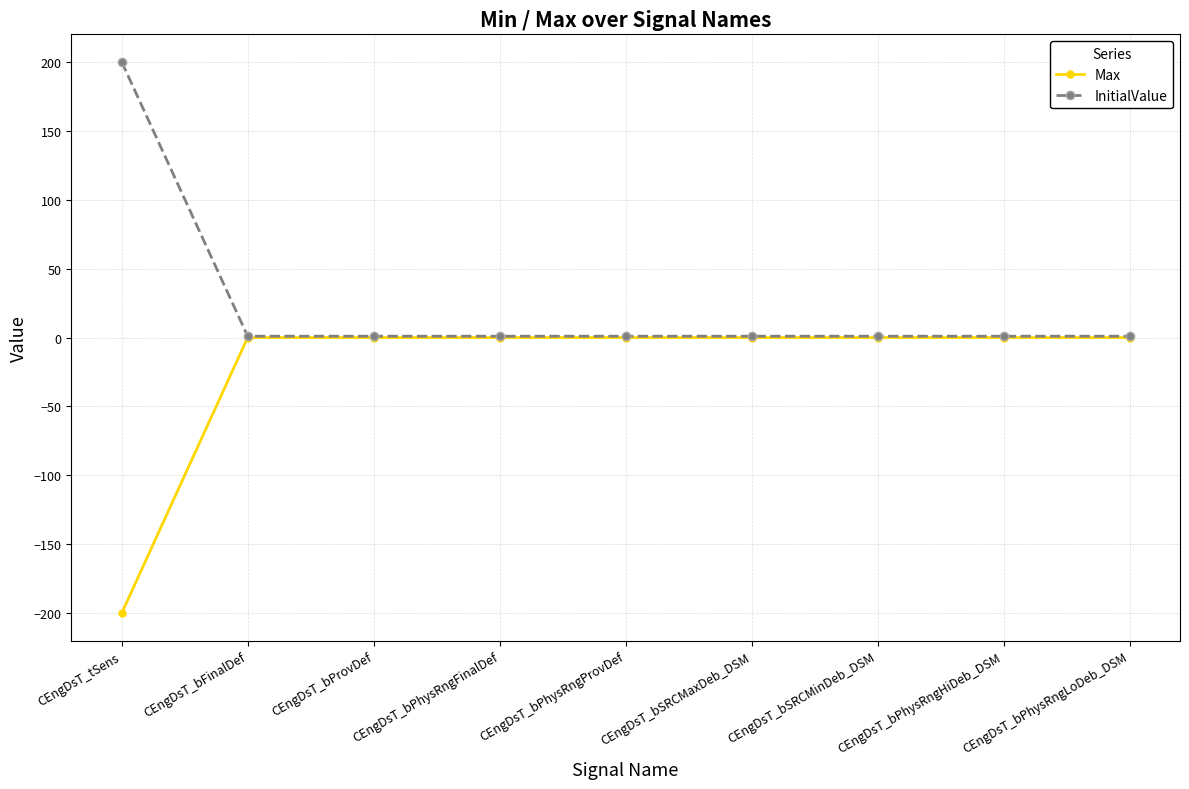

List the series in order of their overall mean, highest first.

InitialValue, Max